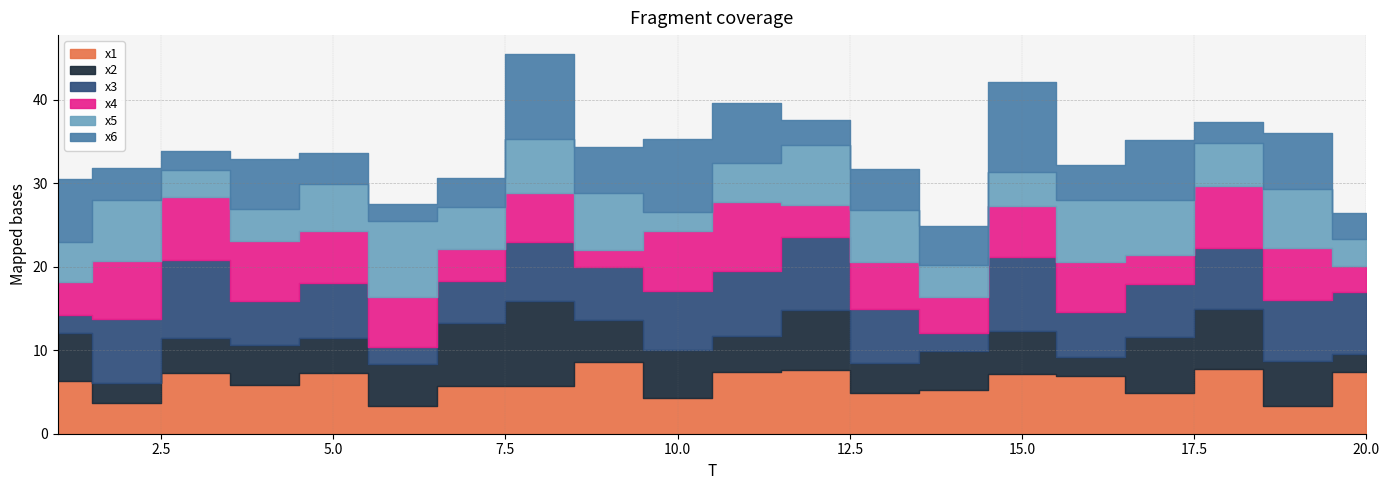

Reading left to right, what are all the values shown in this chart?

x1: 1=6.3	2=3.7	3=7.3	4=5.9	5=7.2	6=3.3	7=5.7	8=5.7	9=8.6	10=4.3	11=7.3	12=7.6	13=4.8	14=5.2	15=7.2	16=6.9	17=4.9	18=7.7	19=3.3	20=7.4
x2: 1=5.8	2=2.3	3=4.2	4=4.8	5=4.2	6=5.1	7=7.5	8=10.2	9=5.0	10=5.7	11=4.3	12=7.2	13=3.6	14=4.7	15=5.1	16=2.3	17=6.6	18=7.2	19=5.4	20=2.1
x3: 1=2.1	2=7.7	3=9.3	4=5.2	5=6.6	6=2.0	7=5.1	8=7.1	9=6.3	10=7.1	11=7.9	12=8.8	13=6.5	14=2.2	15=8.7	16=5.4	17=6.4	18=7.3	19=7.4	20=7.5
x4: 1=4.0	2=7.0	3=7.5	4=7.2	5=6.3	6=6.0	7=3.8	8=5.9	9=2.1	10=7.2	11=8.2	12=3.7	13=5.6	14=4.3	15=6.2	16=6.0	17=3.4	18=7.5	19=6.2	20=3.1
x5: 1=4.7	2=7.3	3=3.2	4=3.8	5=5.5	6=9.1	7=5.1	8=6.4	9=6.8	10=2.3	11=4.7	12=7.2	13=6.3	14=3.8	15=4.0	16=7.5	17=6.6	18=5.1	19=7.0	20=3.3
x6: 1=7.7	2=3.8	3=2.3	4=6.0	5=3.8	6=2.0	7=3.4	8=10.2	9=5.4	10=8.8	11=7.2	12=3.0	13=4.8	14=4.7	15=10.8	16=4.2	17=7.2	18=2.6	19=6.7	20=3.1